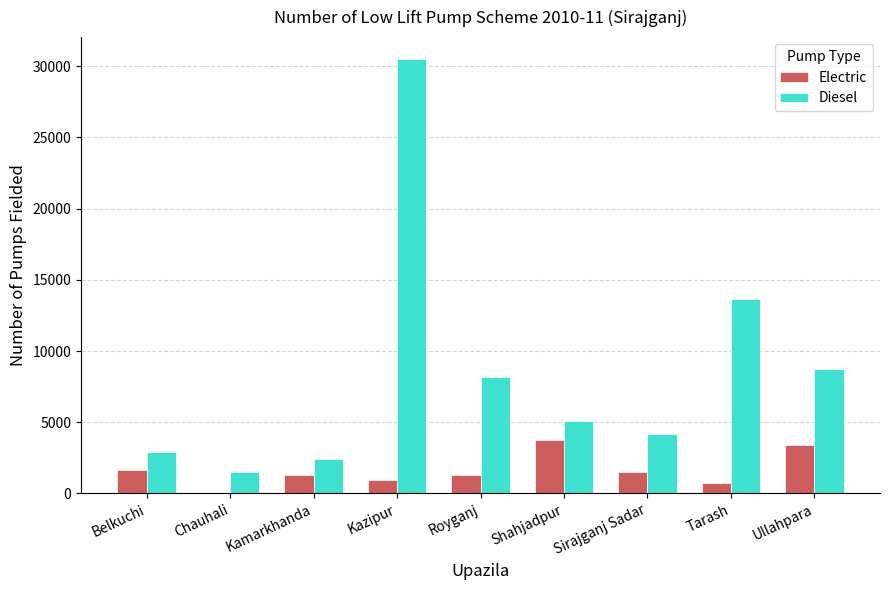

What is the spread (max minus min) of values at Sirajganj Sadar?

2648